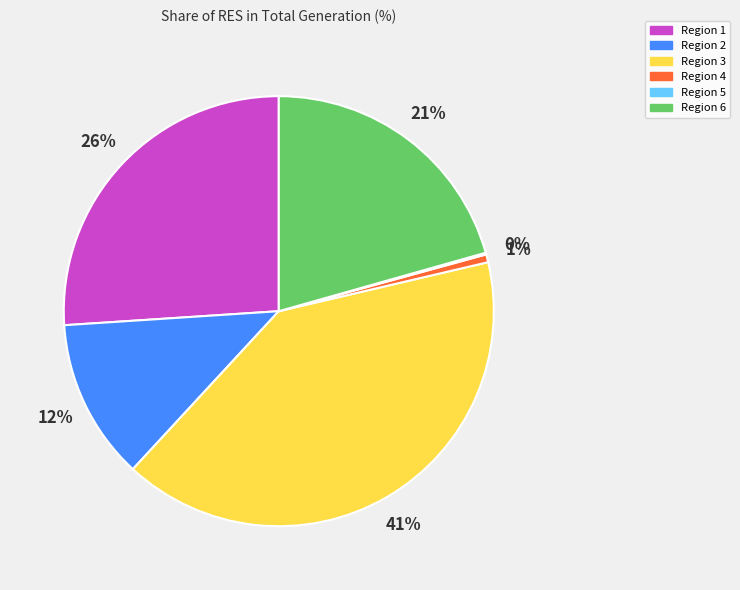

Which category has the biggest portion of the pie?

Region 3